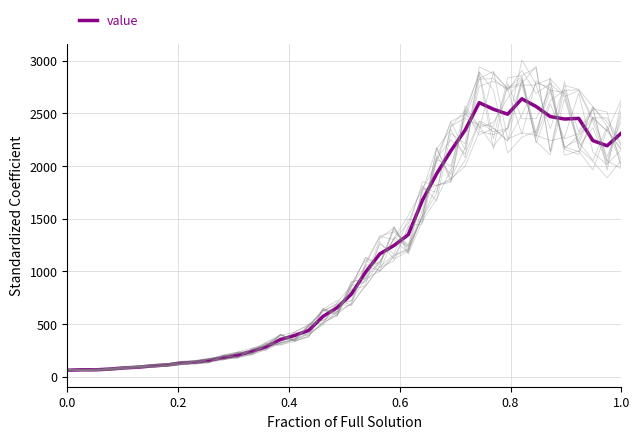

How many distinct data groups are displayed?

1